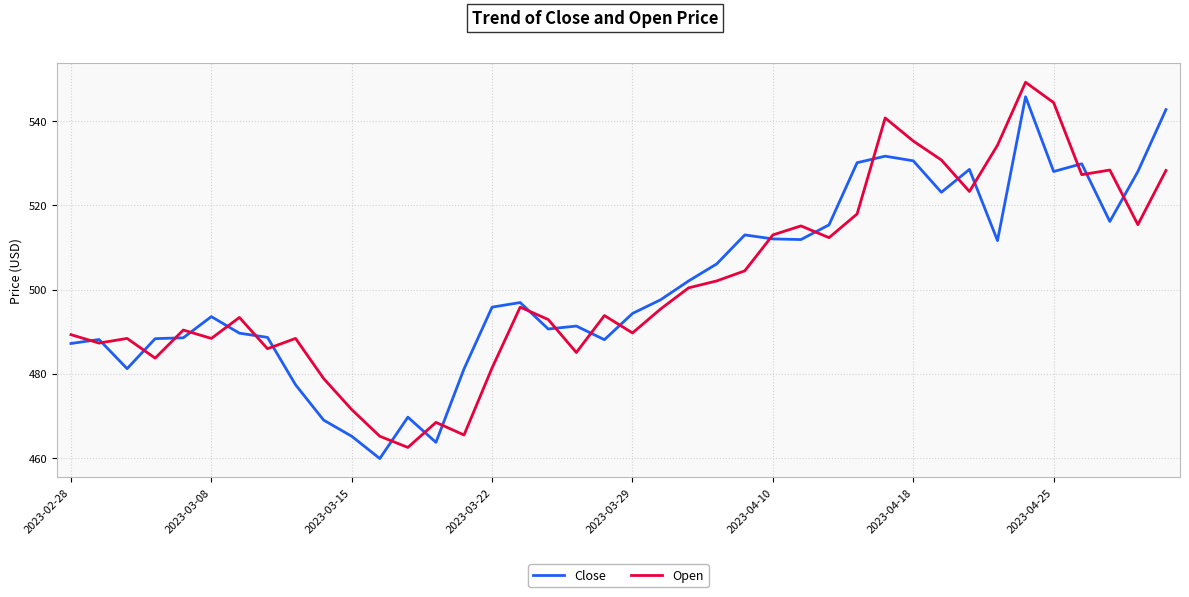

What is the maximum value shown in the chart?

549.2